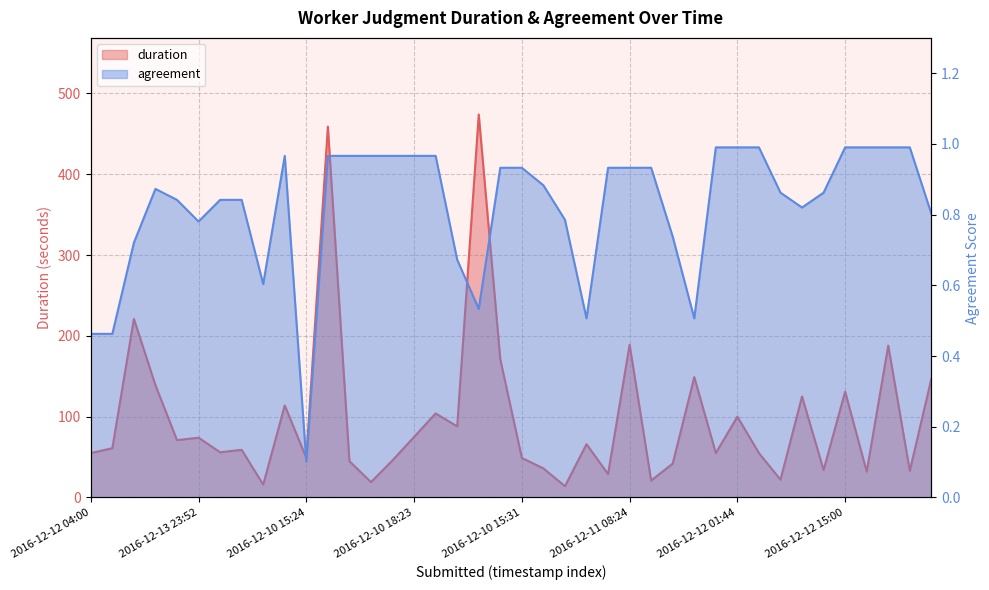

At 2016-12-11 09:04, list the series in order from smallest to largest.

agreement, duration